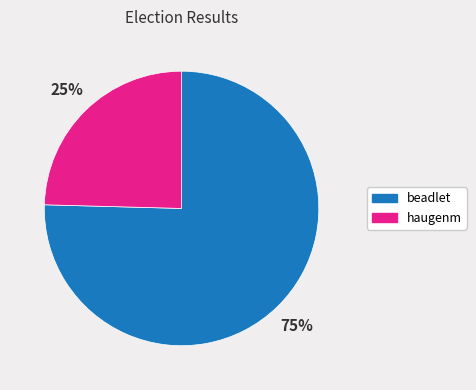

Which has a higher value, haugenm or beadlet?

beadlet